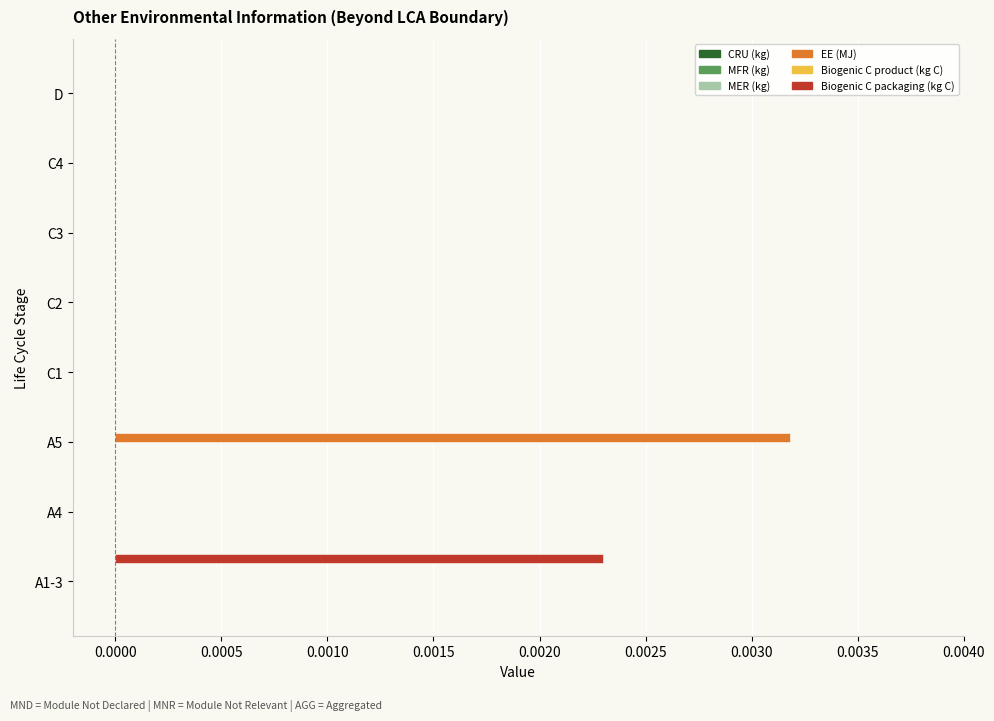

Which category has the highest value across all series?

A5